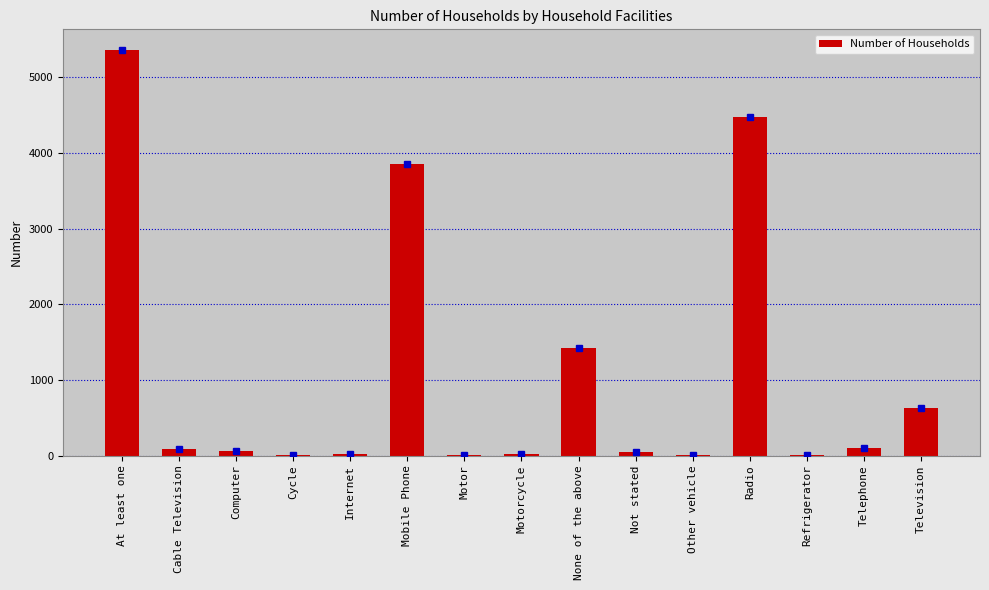

Which label corresponds to the largest value in the chart?

At least one